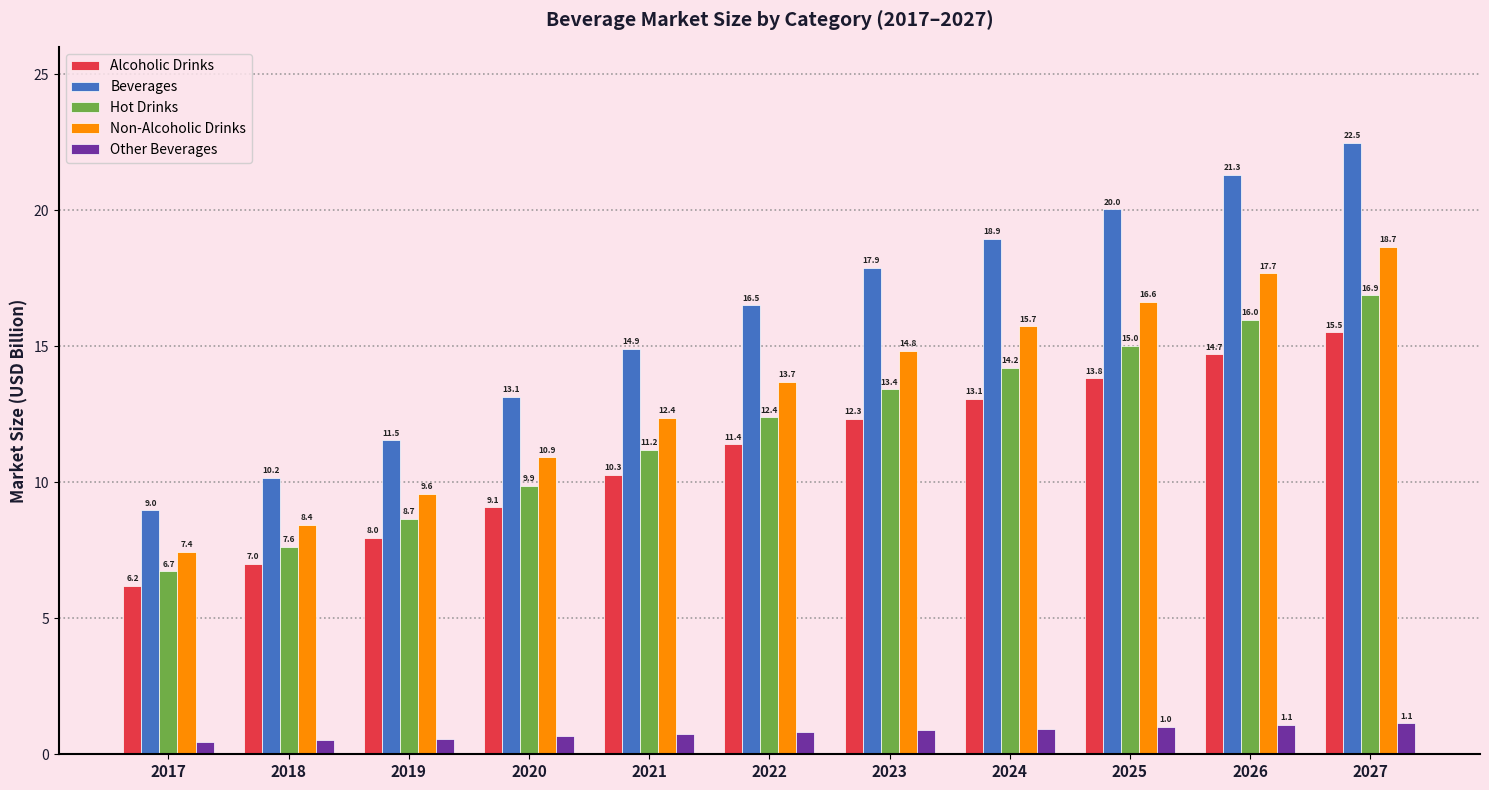

What is the lowest value of the Non-Alcoholic Drinks series?

7.4